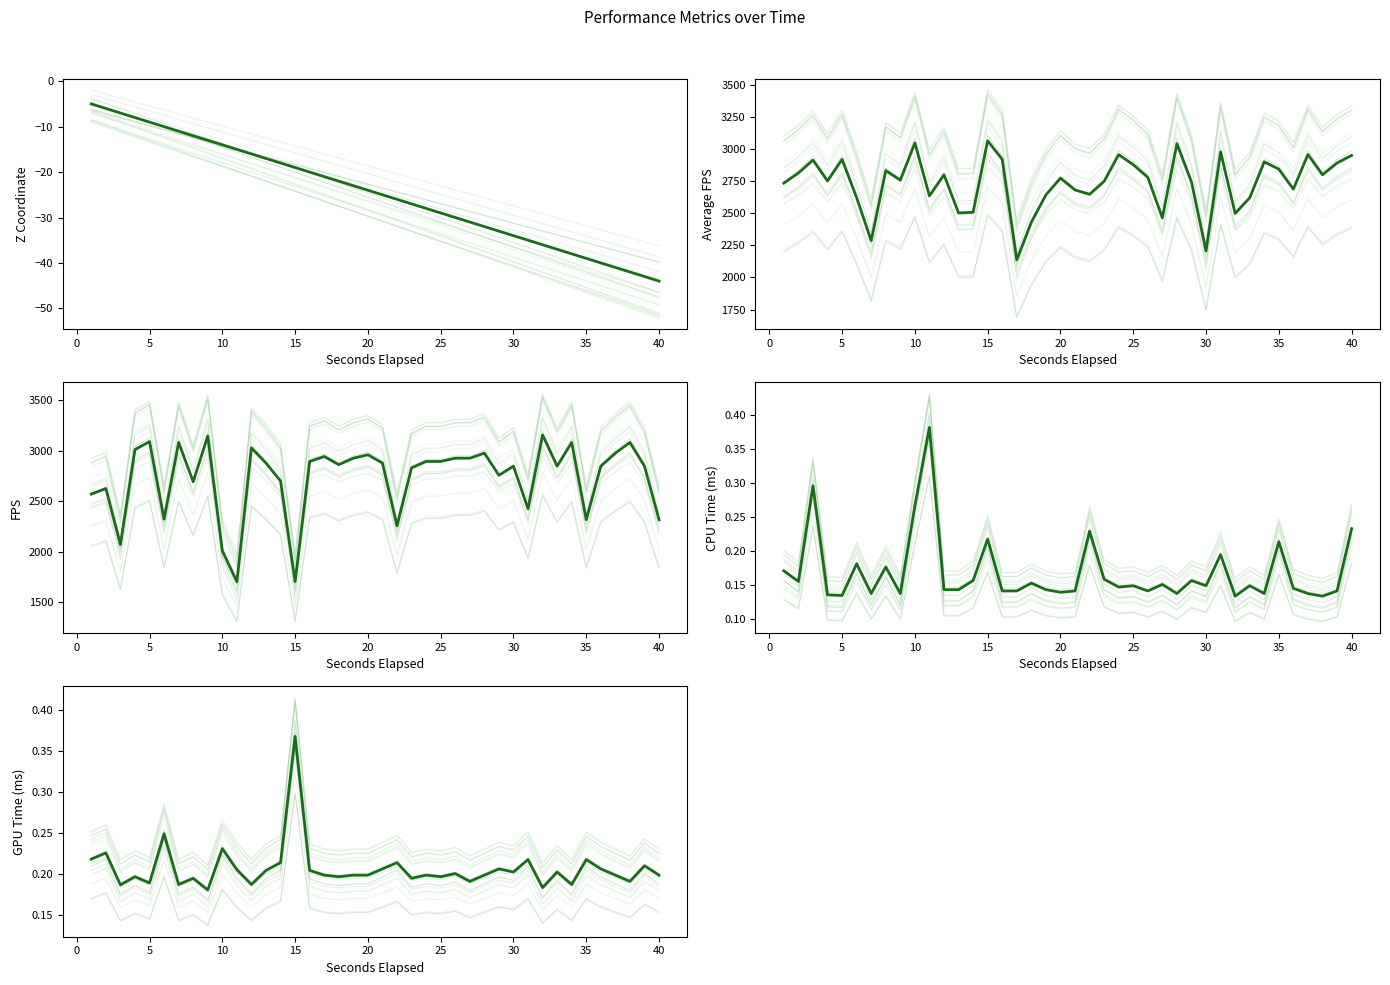

True or false: Average FPS and Z Coordinate intersect in this chart.

False